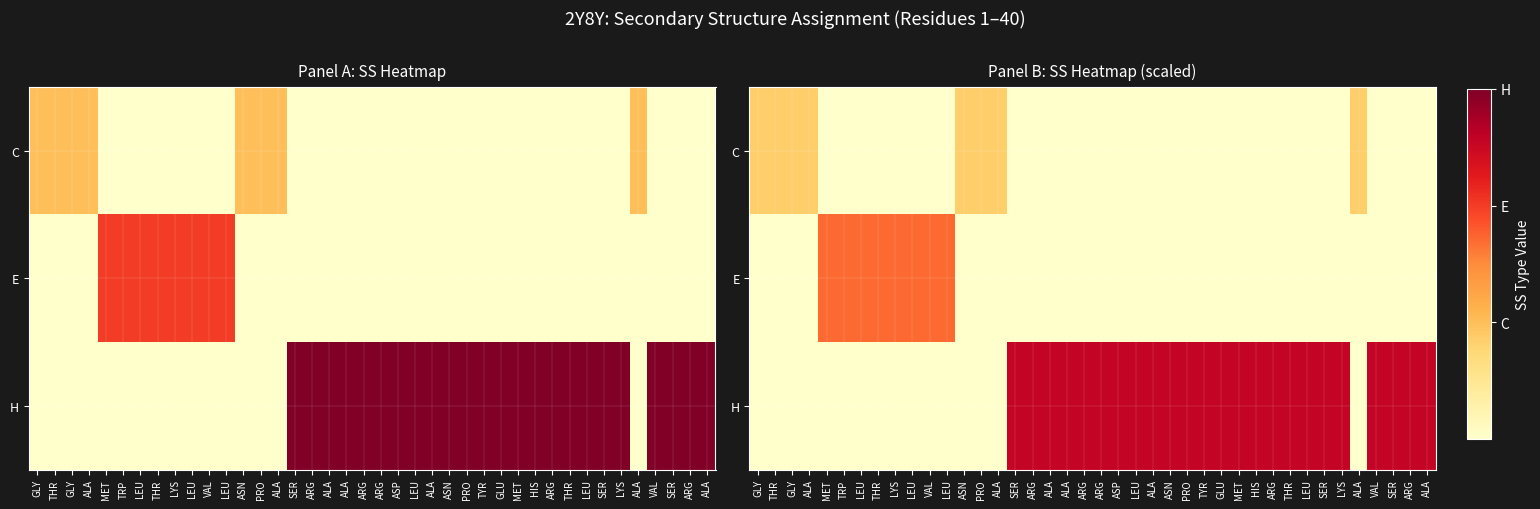

What is the difference between the highest and lowest values at THR?

0.8